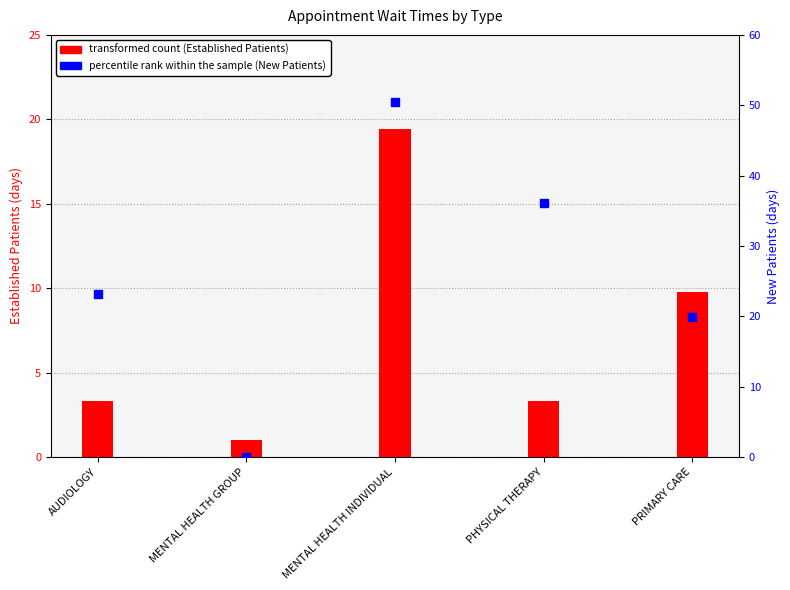

What are all the series names shown in the legend?

transformed count (Established), percentile rank within the sample (New)